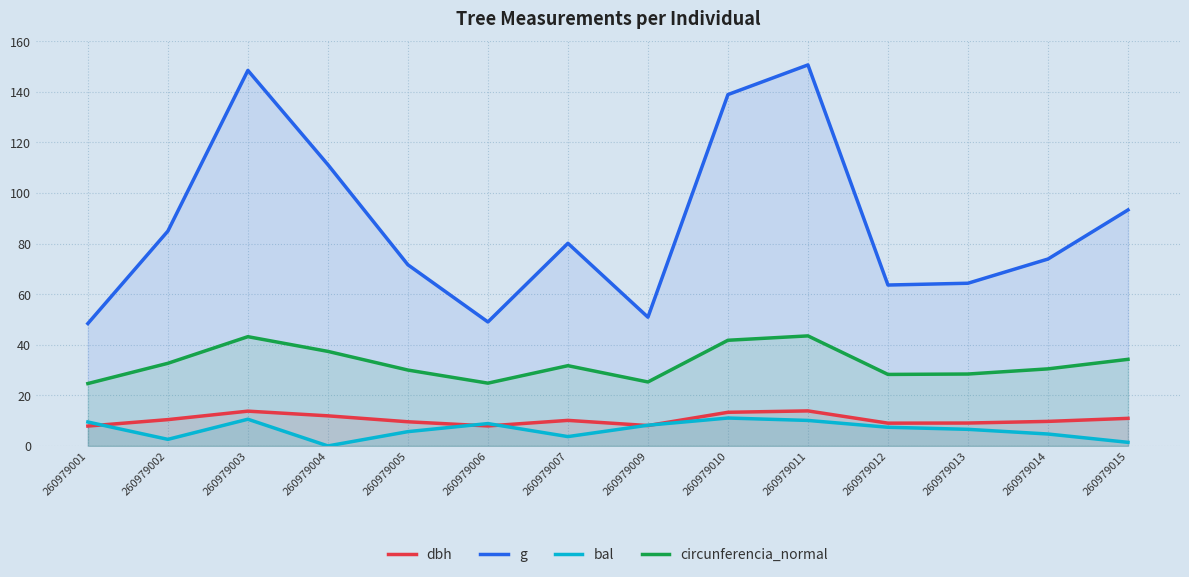

Between 260979010 and 260979013, which series saw the biggest shift?

g